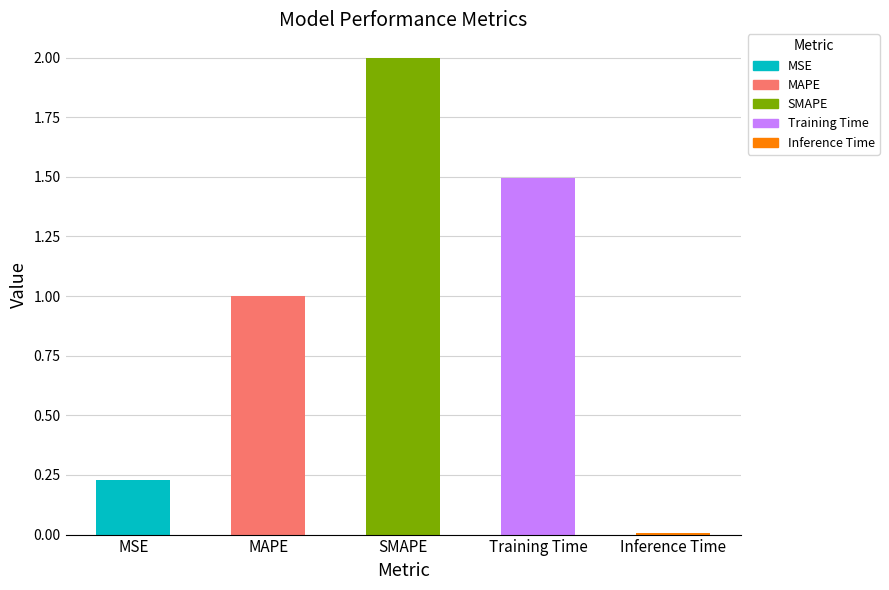

True or false: the data shows 1.0 at MAPE.

True